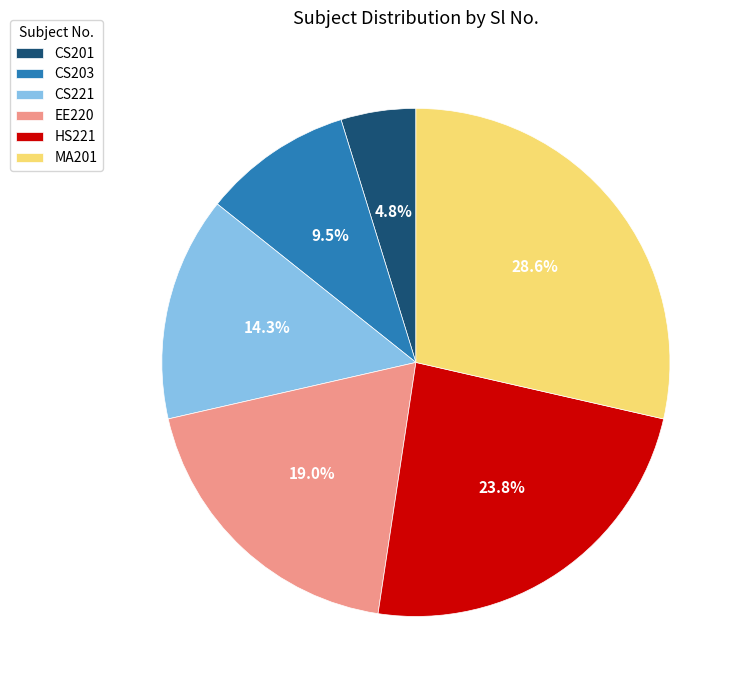

Rank the categories by value from lowest to highest.

CS201, CS203, CS221, EE220, HS221, MA201